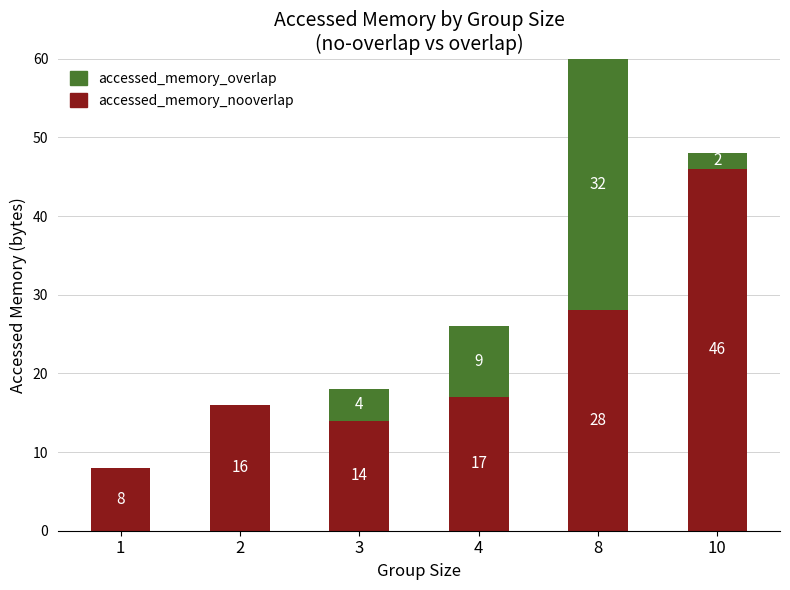

What is the highest value of the accessed_memory_nooverlap series?

46